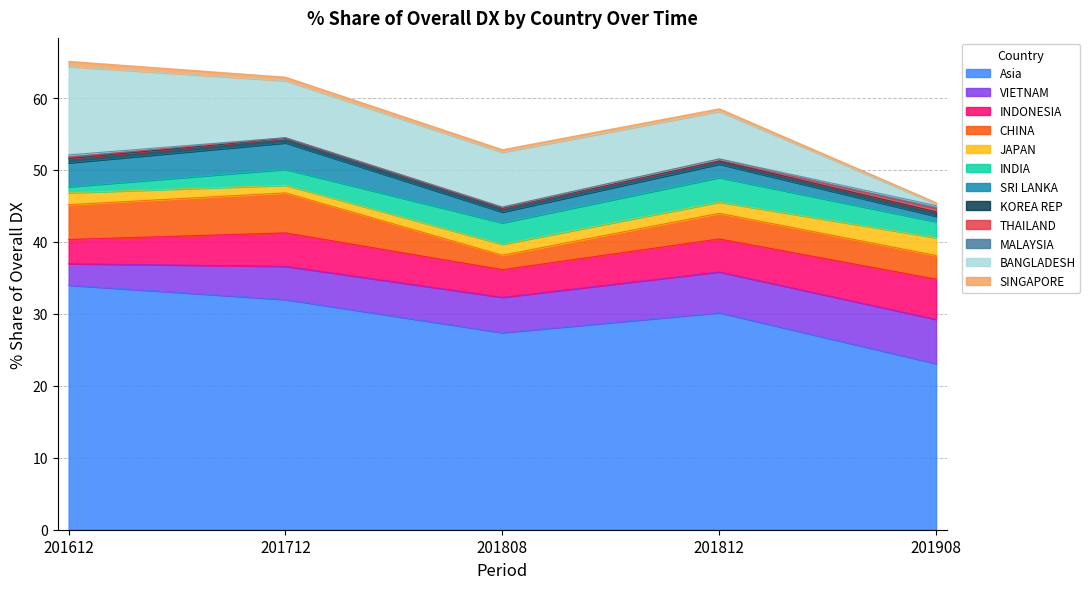

Rank the categories by 201812_% Share of overall DX value from highest to lowest.

Asia, BANGLADESH, VIETNAM, INDONESIA, CHINA, INDIA, SRI LANKA, JAPAN, KOREA REP, SINGAPORE, THAILAND, MALAYSIA